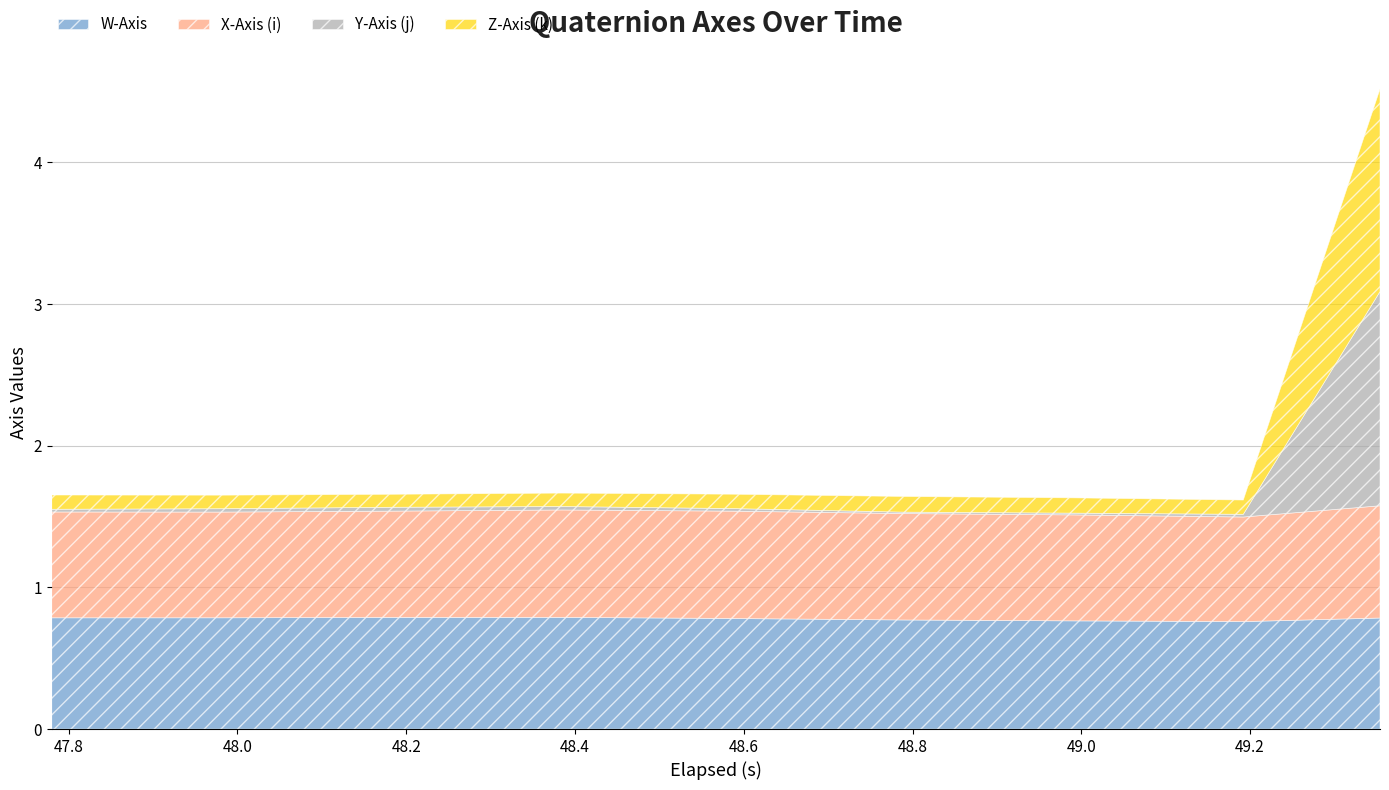

Between 48.586999999999996 and 49.192, which is larger?

48.586999999999996